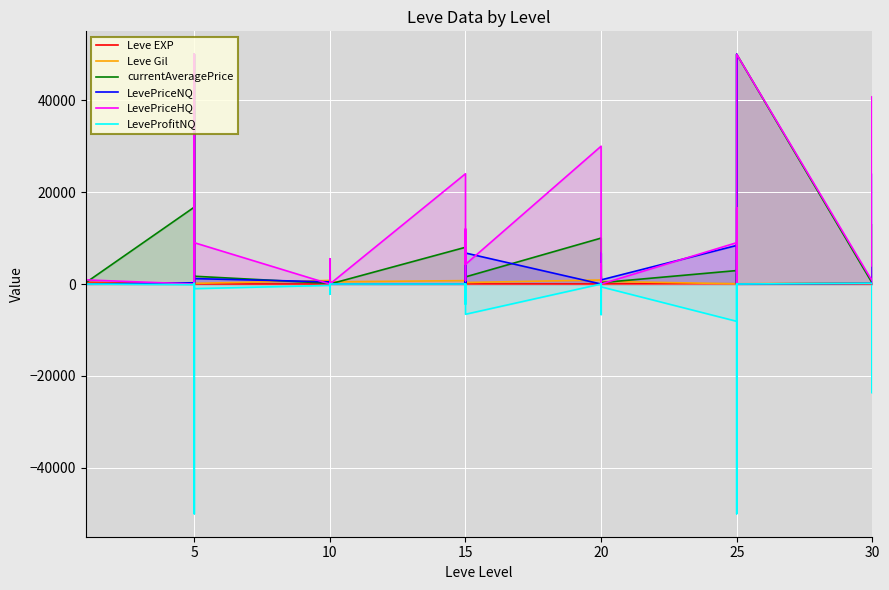

Where do LeveProfitNQ and Leve Gil first cross each other?

15 and 15